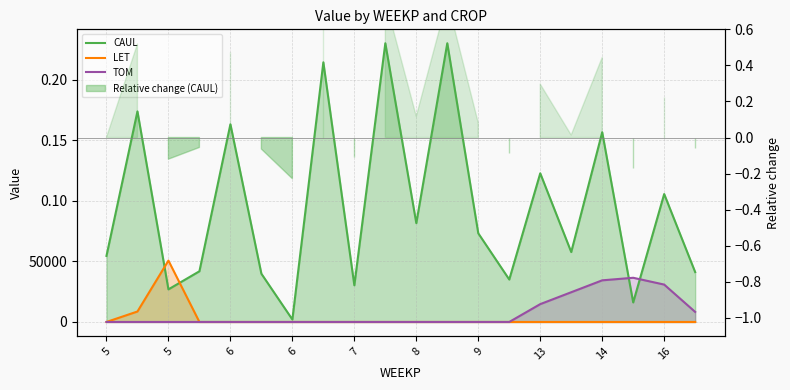

What is the average value of the CAUL series?

94807.6